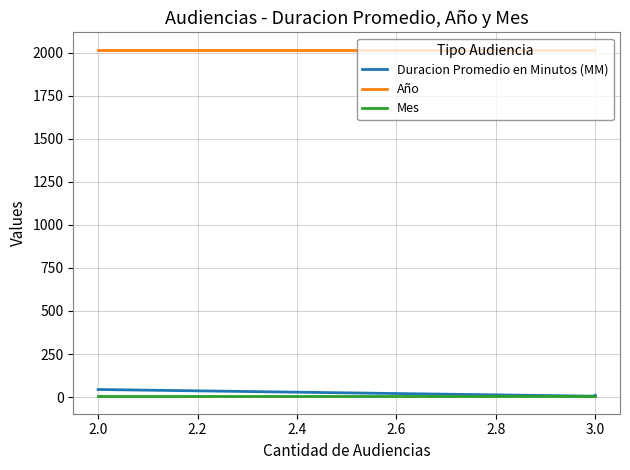

True or false: Año has a value of 2017 at 3.0.

True